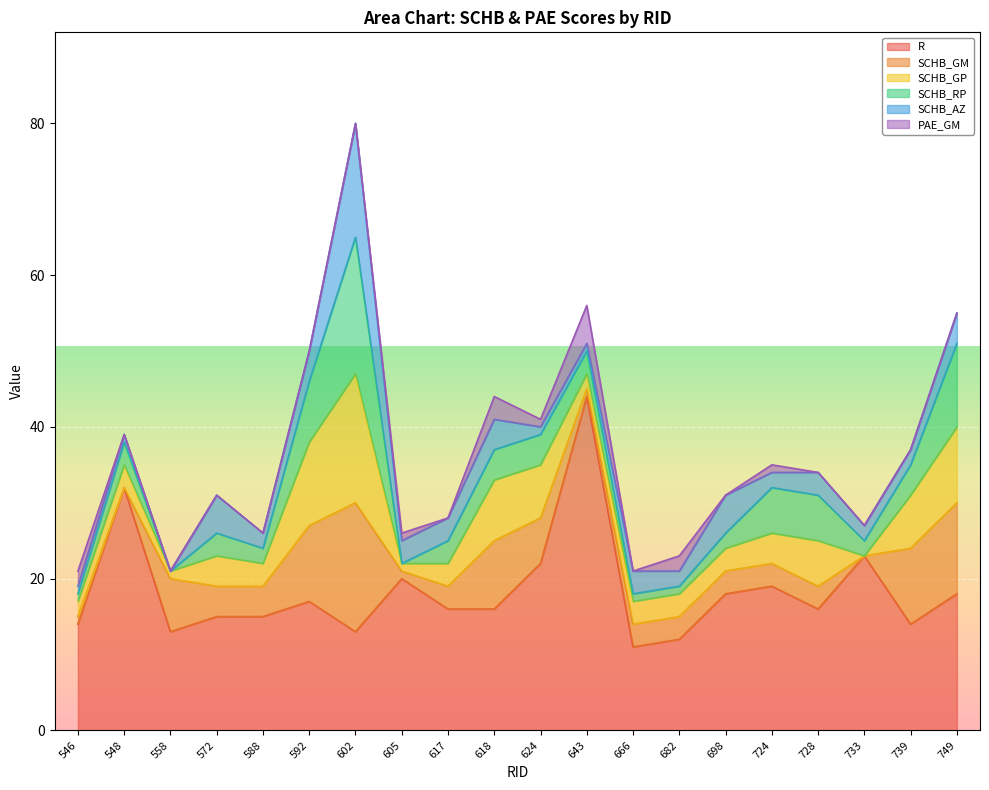

How many distinct data groups are displayed?

6